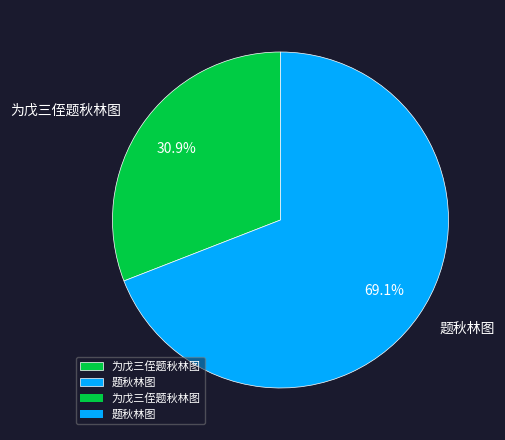

Which slice is the smallest?

为戊三侄题秋林图